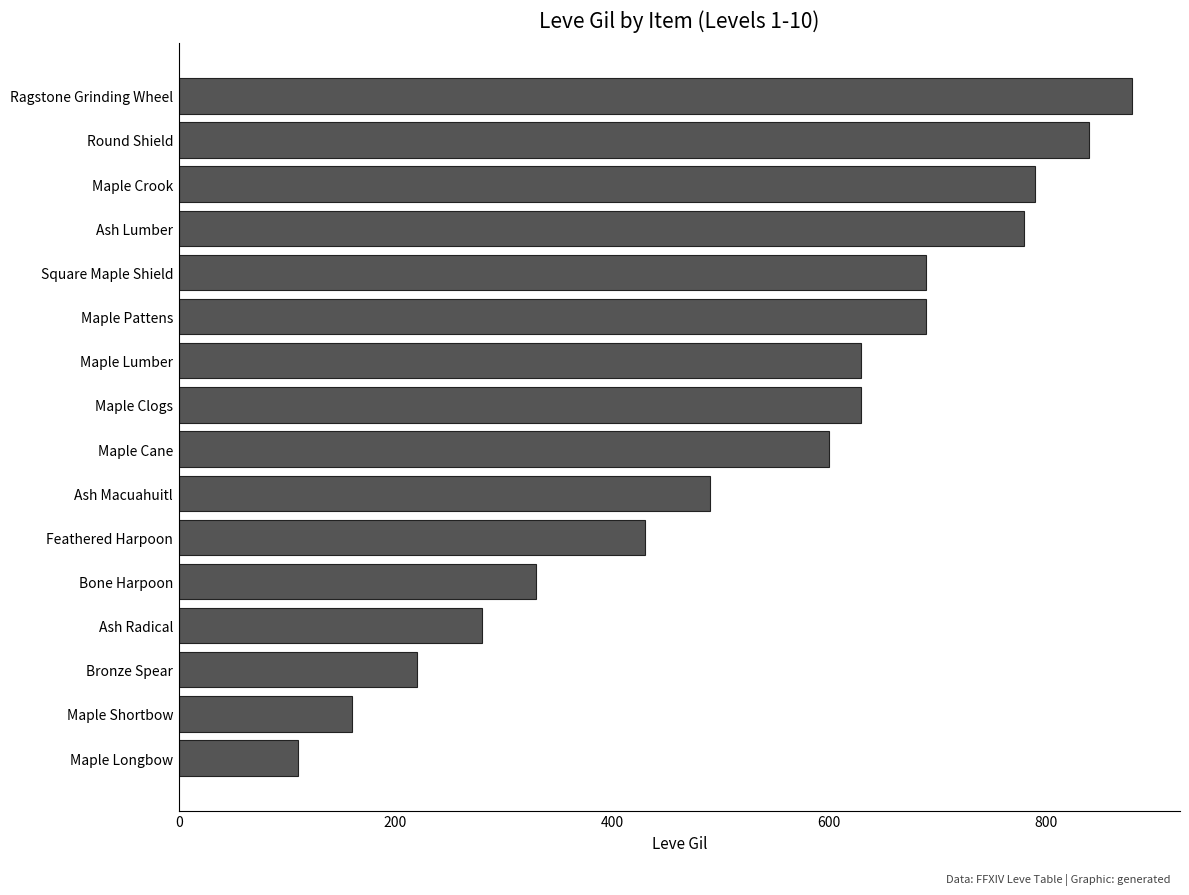

True or false: the data shows 630 at Maple Lumber.

True